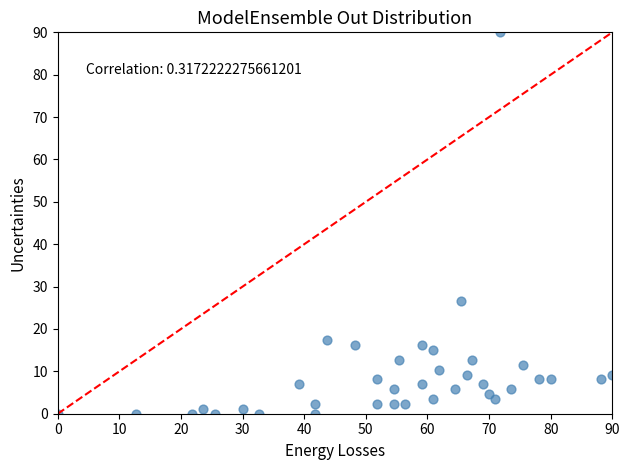

What is the range of Y values (max minus min)?

90.0